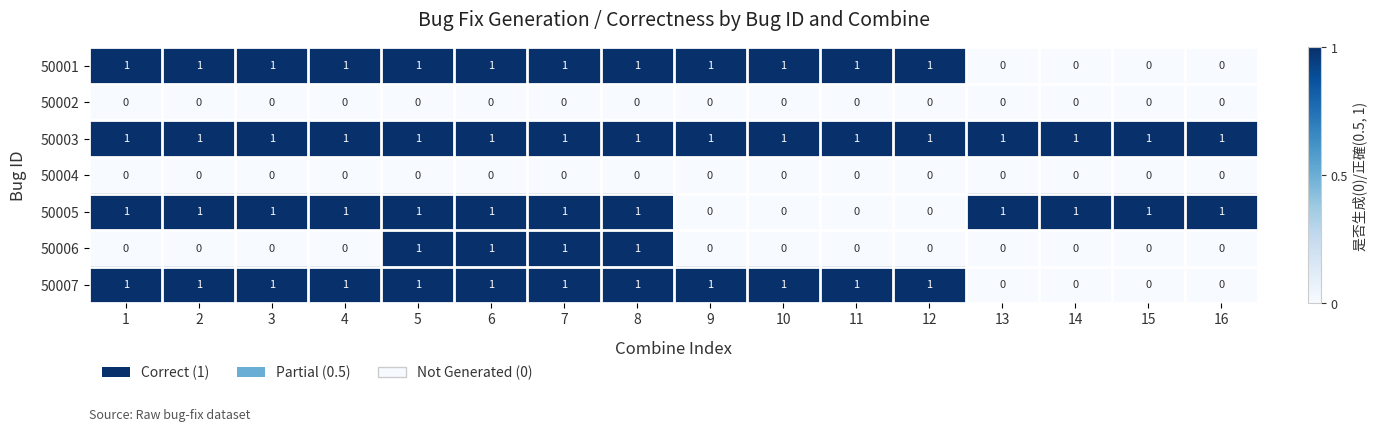

Count the 50005 values in the range 1 to 2.

12